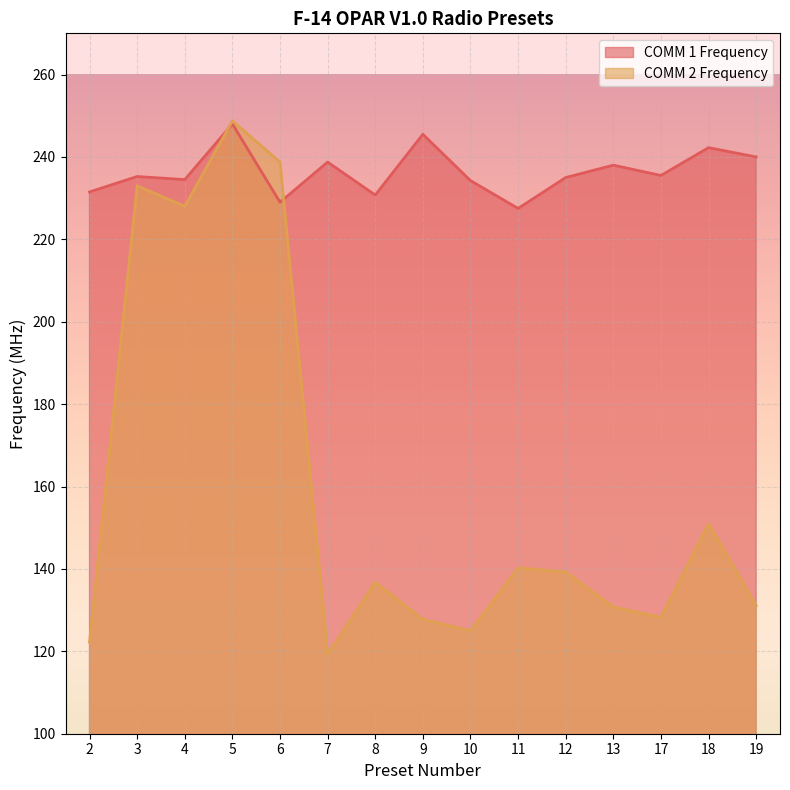

What are all the series names shown in the legend?

COMM 1 Frequency, COMM 2 Frequency